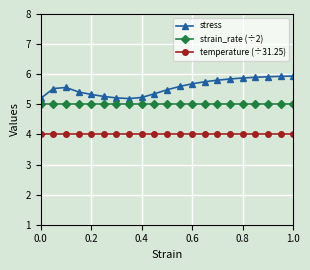

Which series has the largest range (max minus min)?

stress